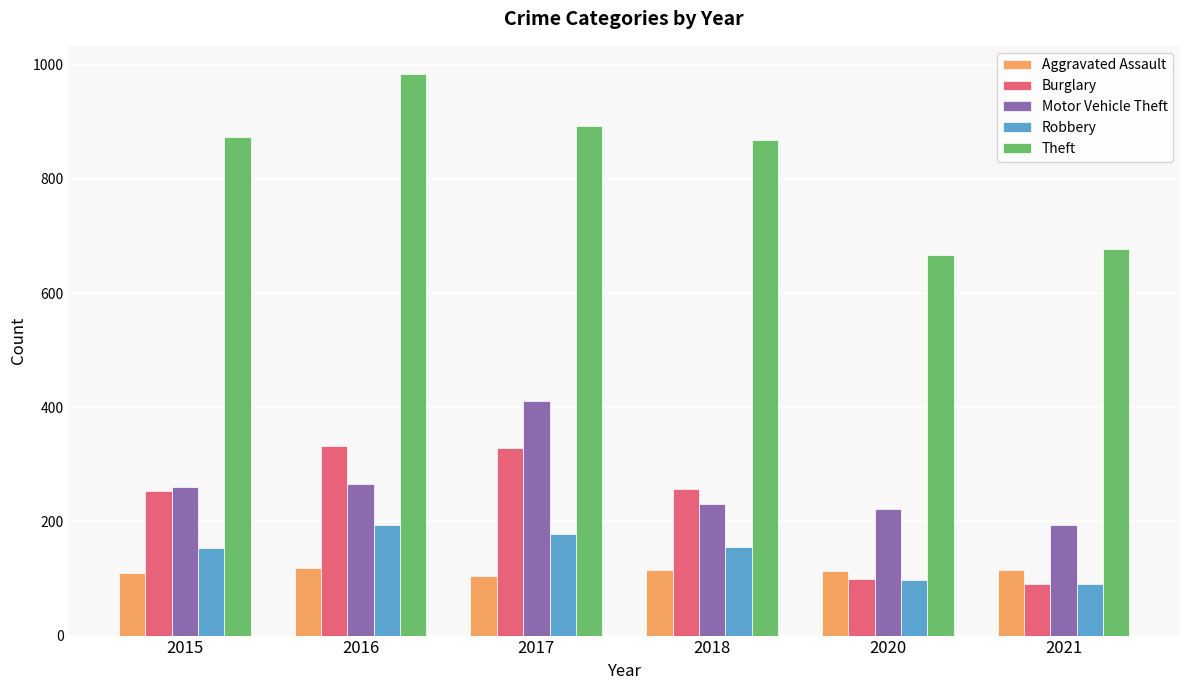

What is the difference between the second highest and minimum values in the Motor Vehicle Theft series?

72